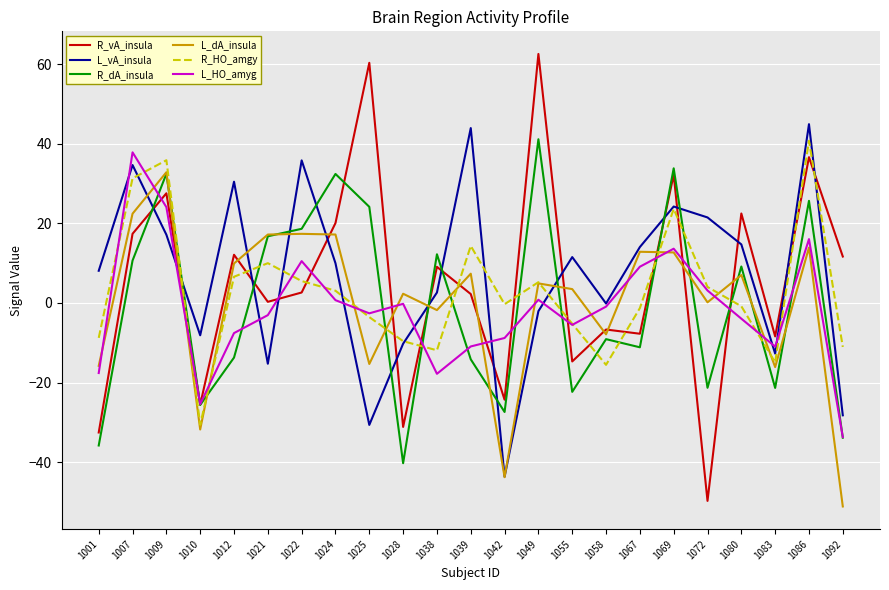

Where is the first local maximum for R_dA_insula?

1009